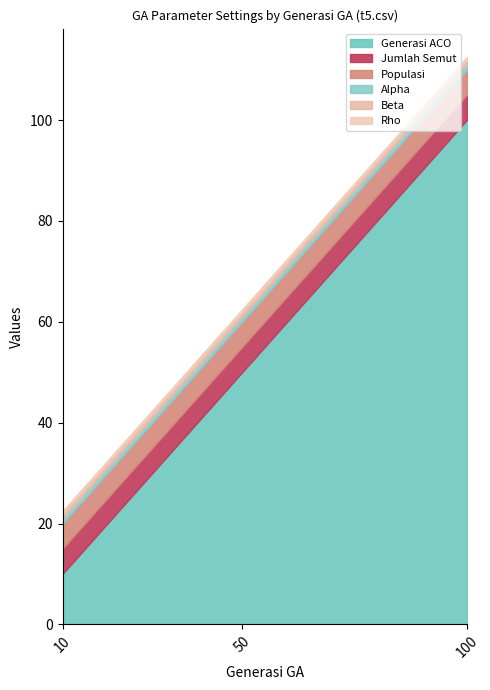

List the series in order of their peak value, lowest first.

Rho, Alpha, Beta, Jumlah Semut, Populasi, Generasi ACO